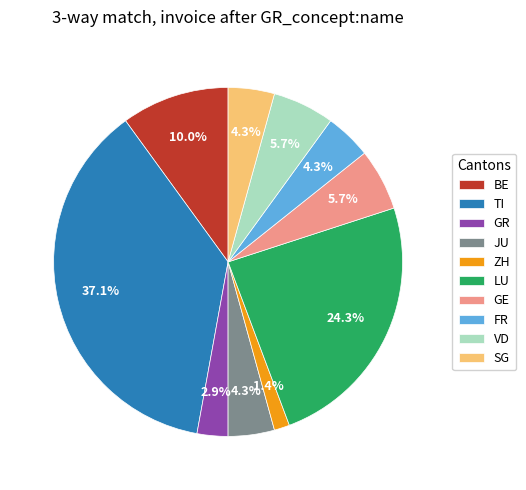

To the nearest percent, what is the difference between the ZH and FR slice percentages?

3%